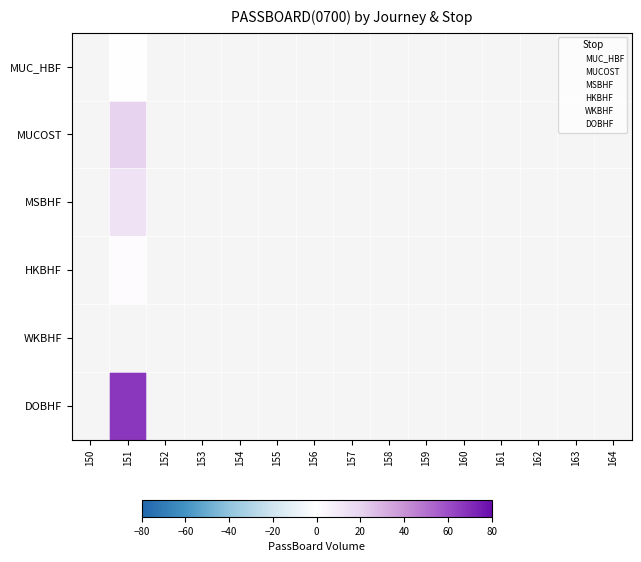

What is the minimum value shown in the chart?

0.3